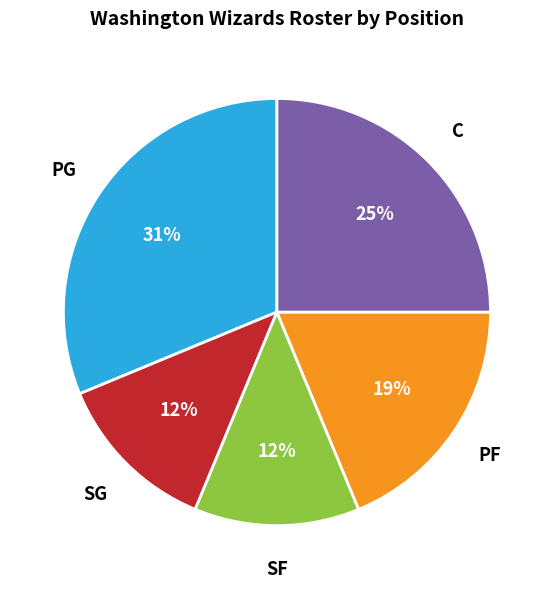

To the nearest percent, what is the difference between the largest and smallest slice percentages?

19%